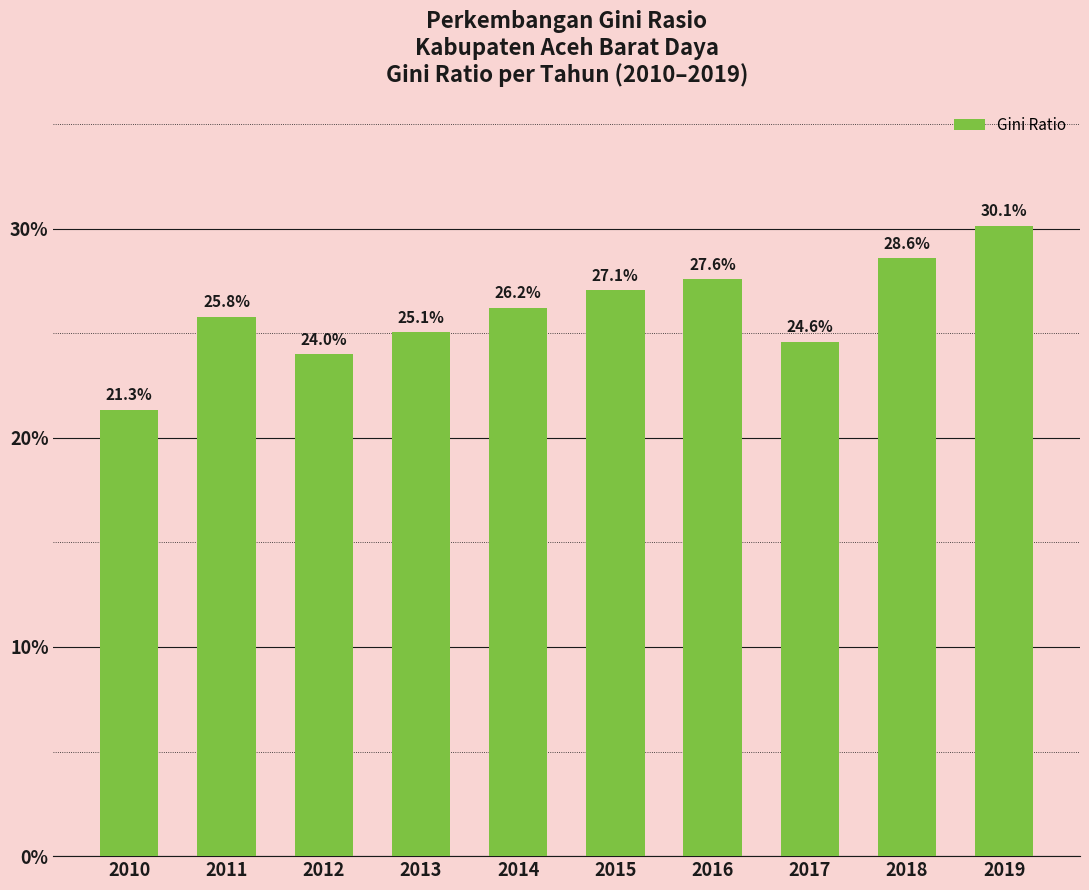

Which has a higher value, 2014 or 2016?

2016